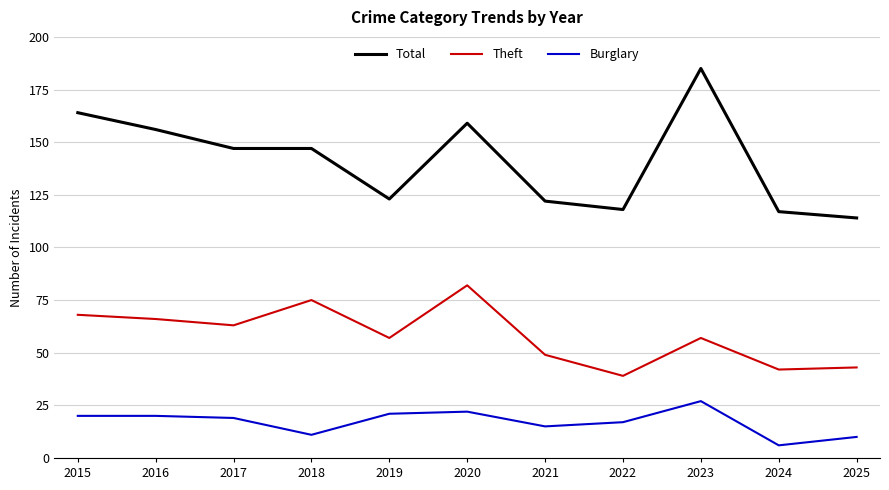

What is the difference between the maximum and second lowest values in the Theft series?

40